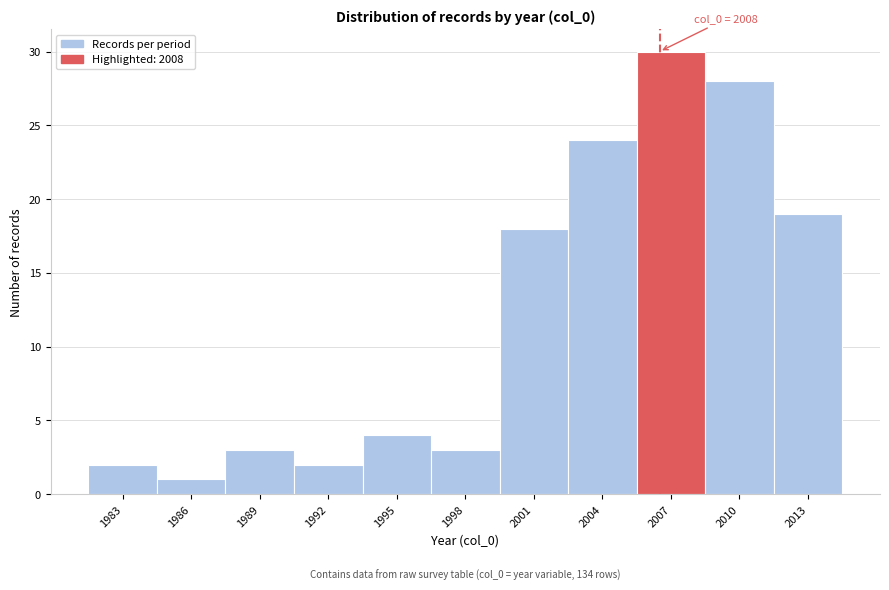

Reading right to left, list all the values displayed in this chart.

2013=19	2010=28	2007=30	2004=24	2001=18	1998=3	1995=4	1992=2	1989=3	1986=1	1983=2